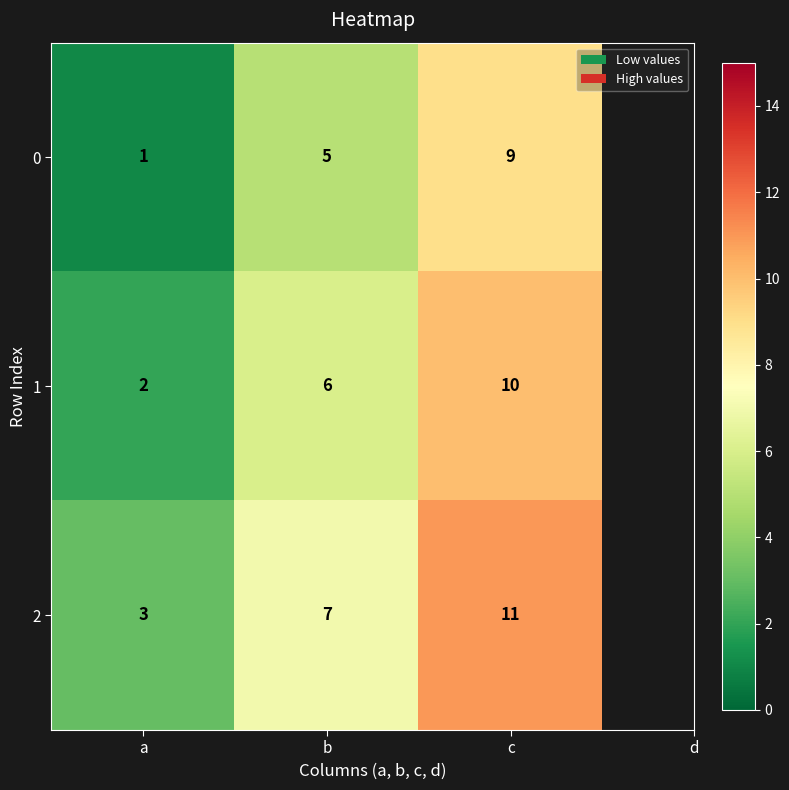

What is the sum of all 0 values?

15